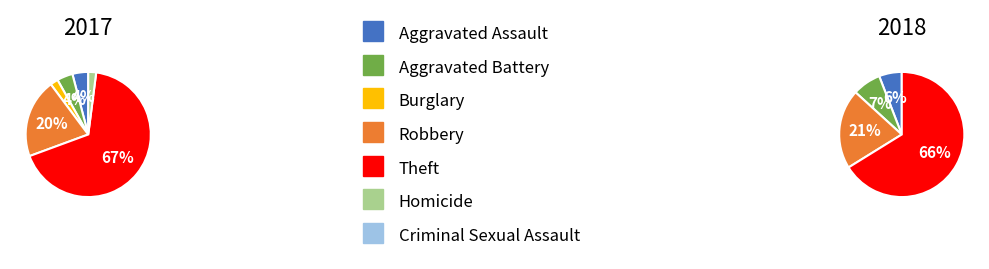

How many segments does this pie chart have?

7